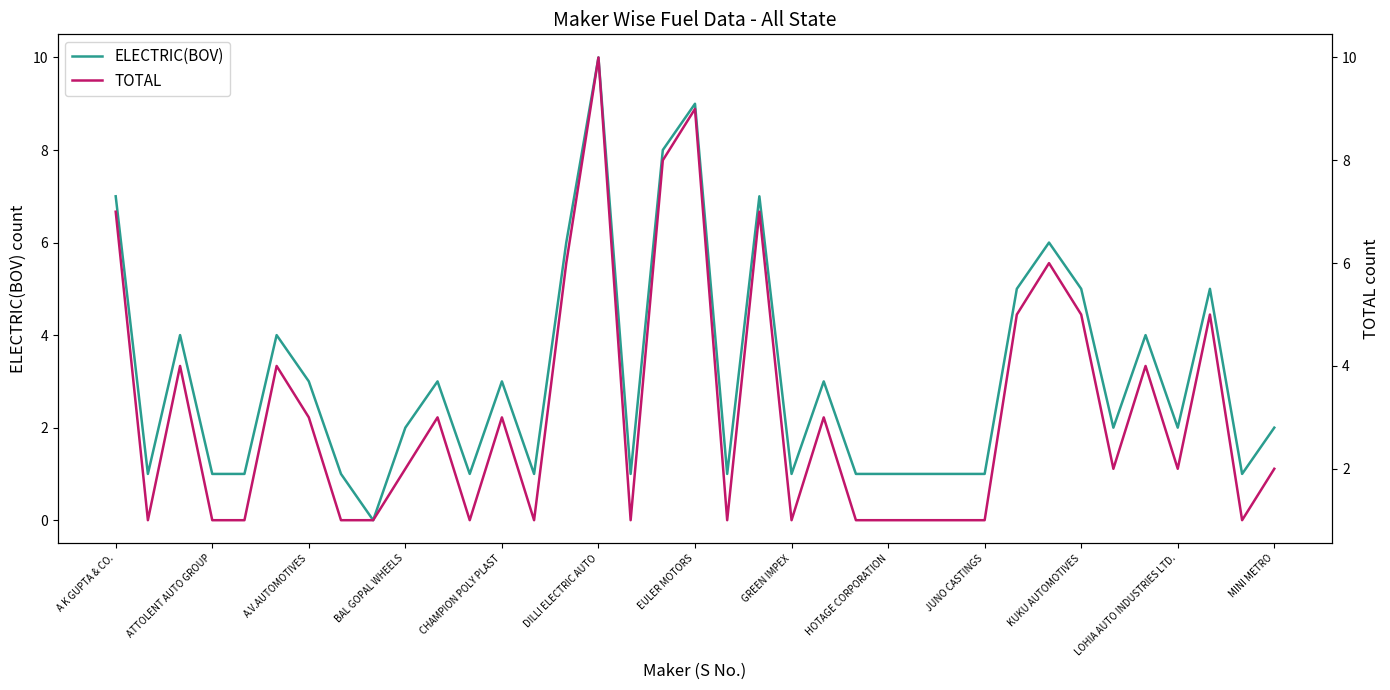

The ELECTRIC(BOV) series shows 10 at DILLI ELECTRIC AUTO. True or false?

True